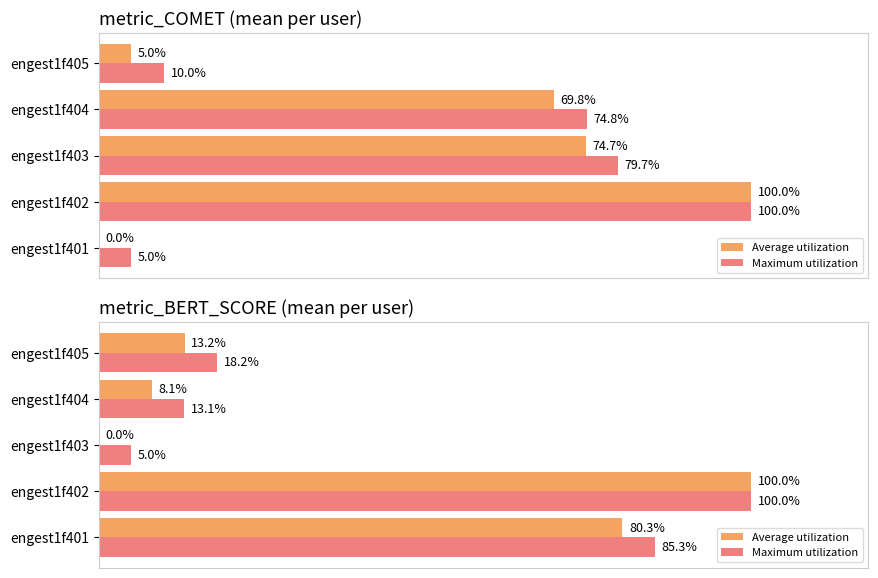

What is the value of the Maximum utilization bar at the 5th from the left?

0.2